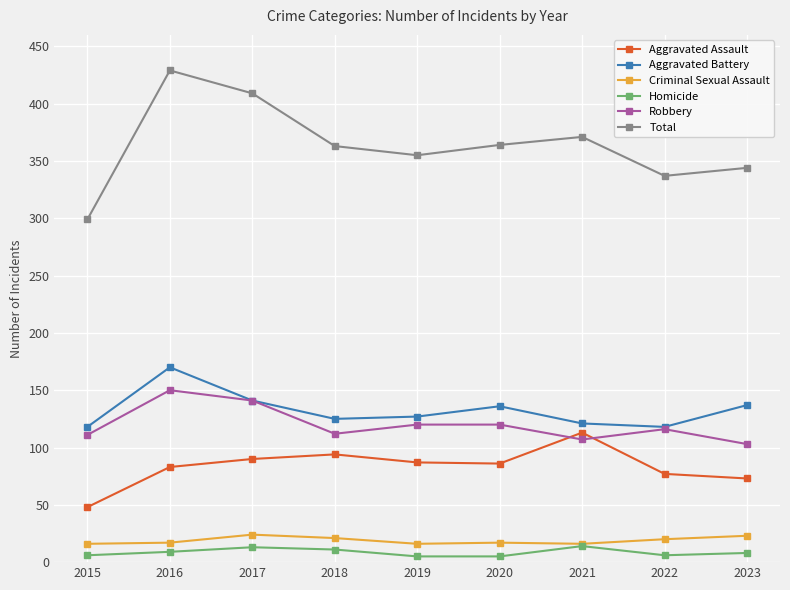

True or false: Aggravated Battery has a value of 121 at 2021.

True